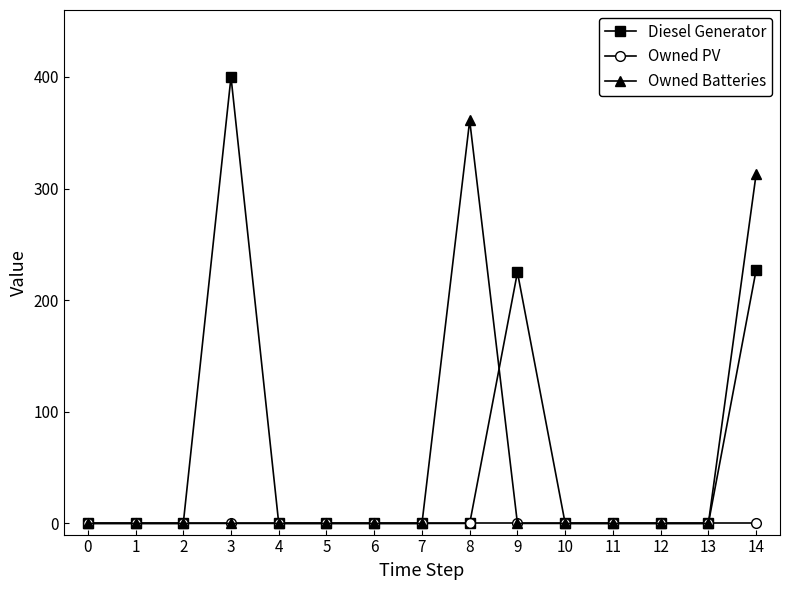

Is this an area chart (filled region under the line)?

No